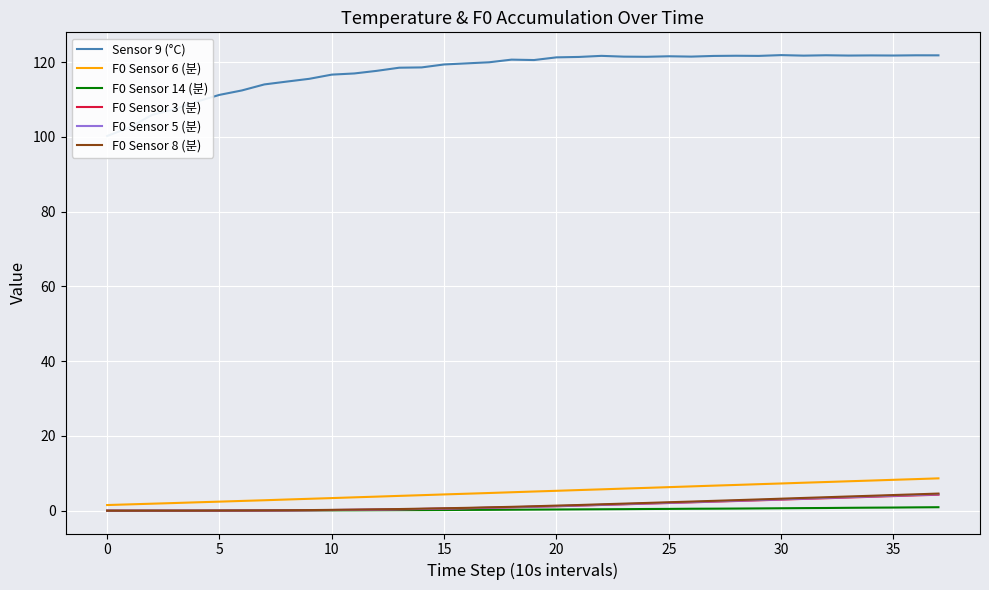

Count the number of categories in the chart.

38